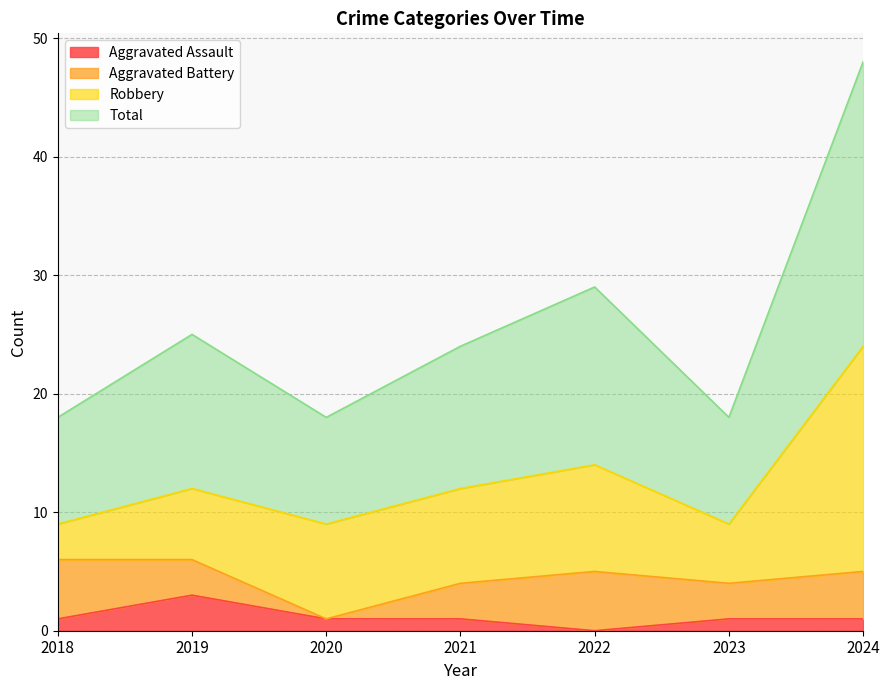

What is the total value across all series at 2022?

29